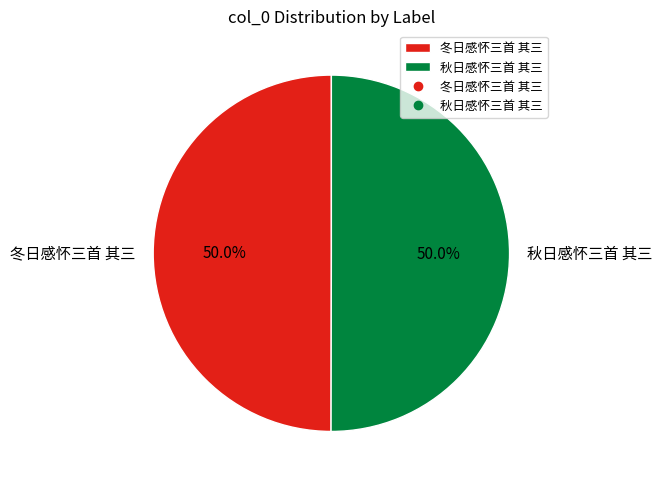

What is the total percentage of 冬日感怀三首 其三 and 秋日感怀三首 其三?

100.0%